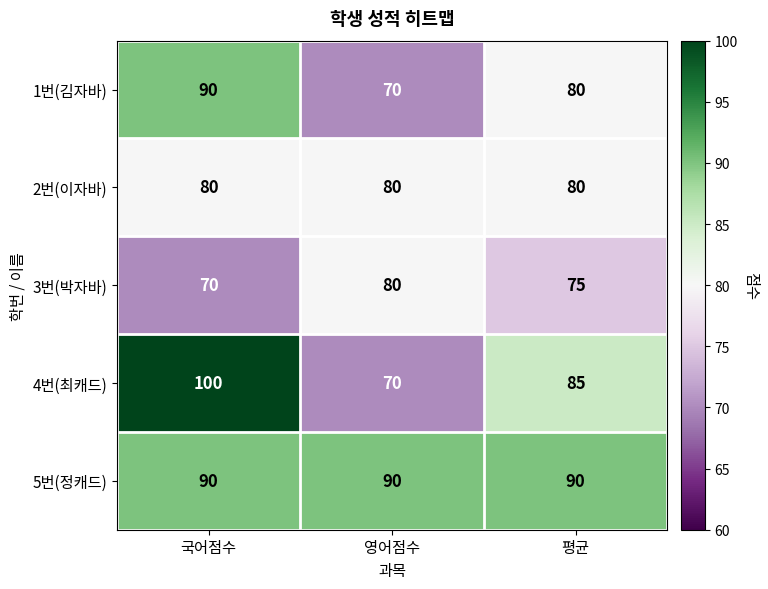

Reading left to right, transcribe all the data shown in this chart.

1번(김자바): 90	70	80
2번(이자바): 80	80	80
3번(박자바): 70	80	75
4번(최캐드): 100	70	85
5번(정캐드): 90	90	90